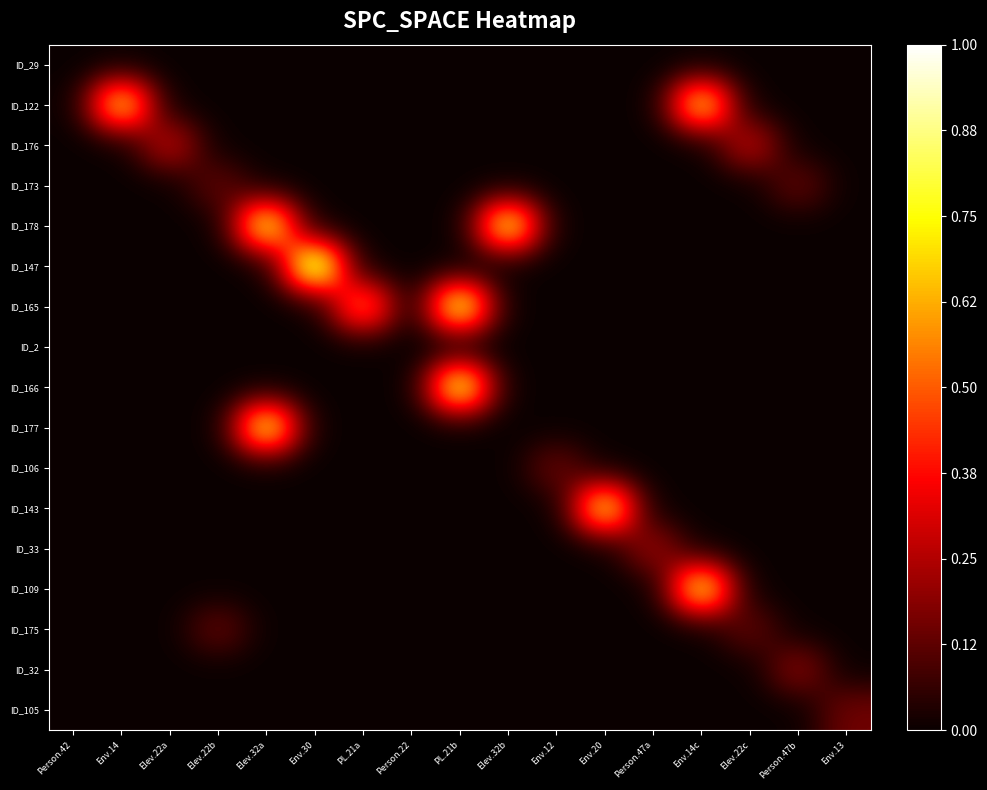

Rank the series by their maximum value, from lowest to highest.

ID_29, ID_2, ID_173, ID_175, ID_106, ID_105, ID_32, ID_33, ID_176, ID_122, ID_143, ID_109, ID_177, ID_178, ID_165, ID_166, ID_147